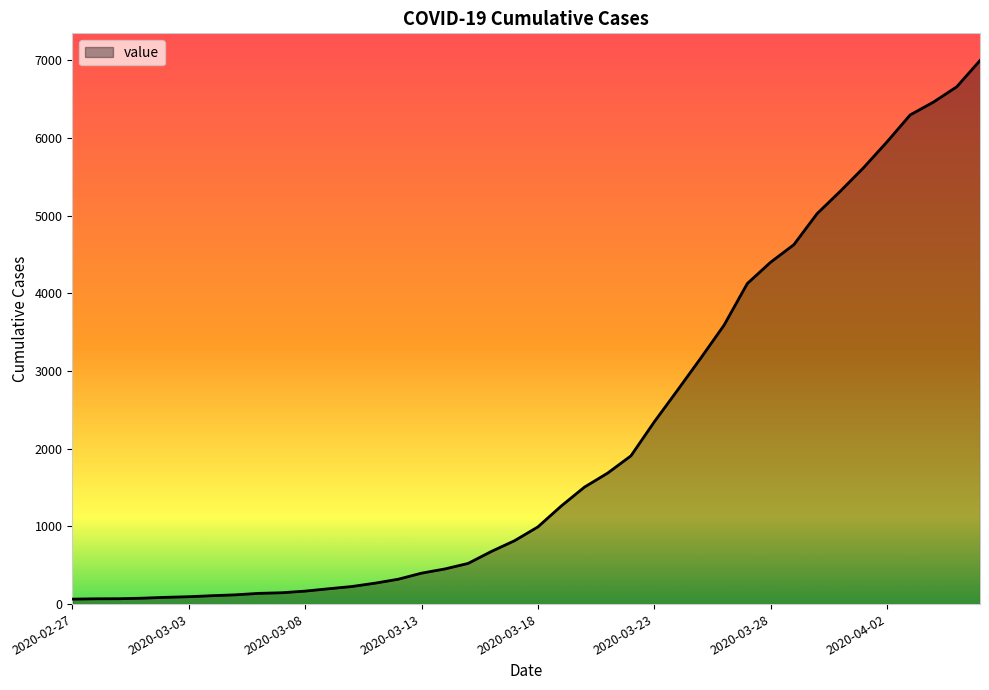

What is the greatest value displayed?

6995